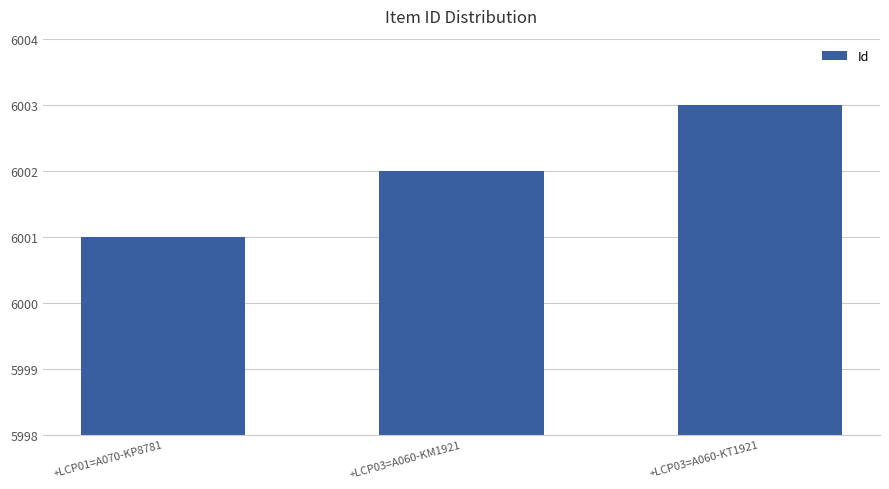

Reading left to right, extract all data points from this chart.

6001	6002	6003